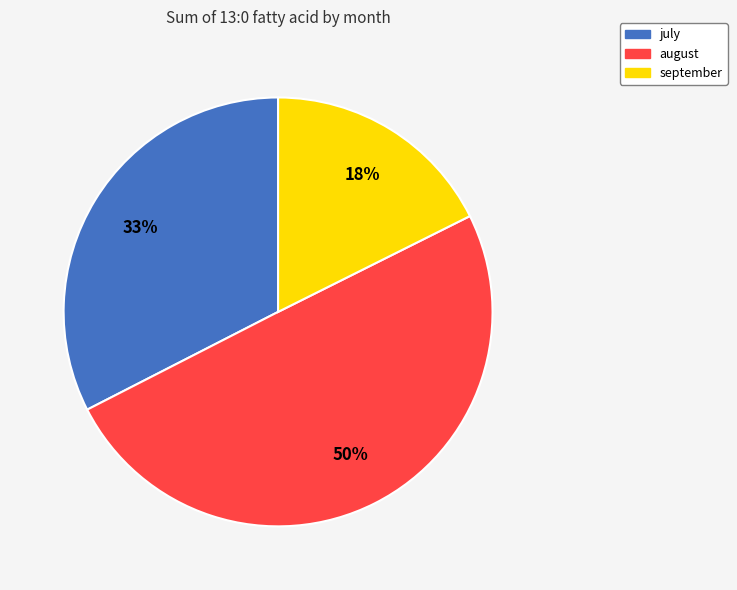

Between july and september, which is larger?

july